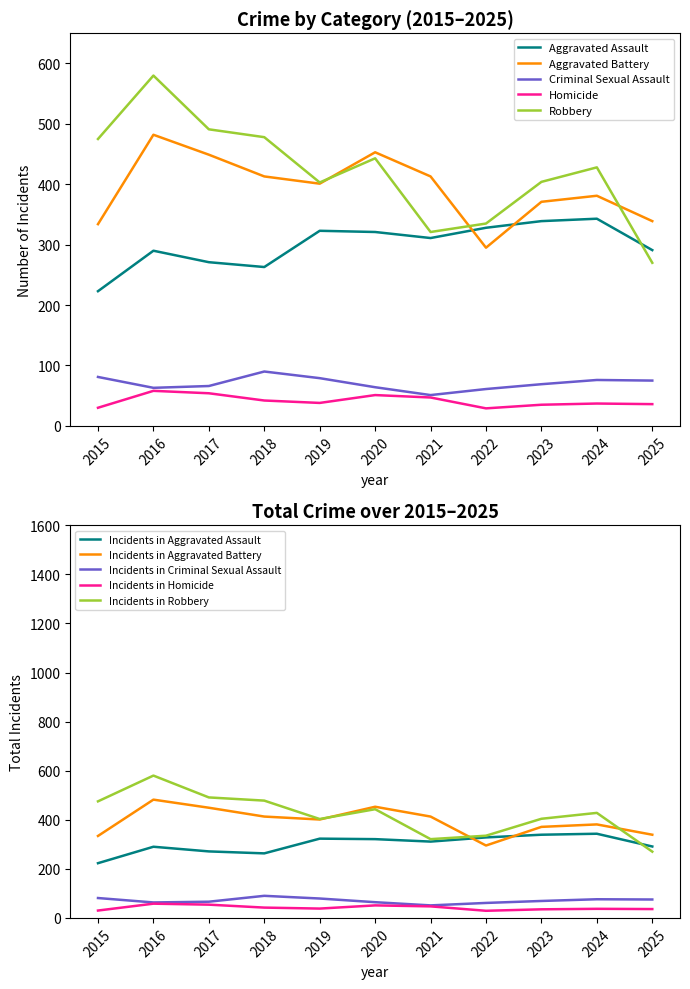

How many interior local valleys does the Robbery series have?

2